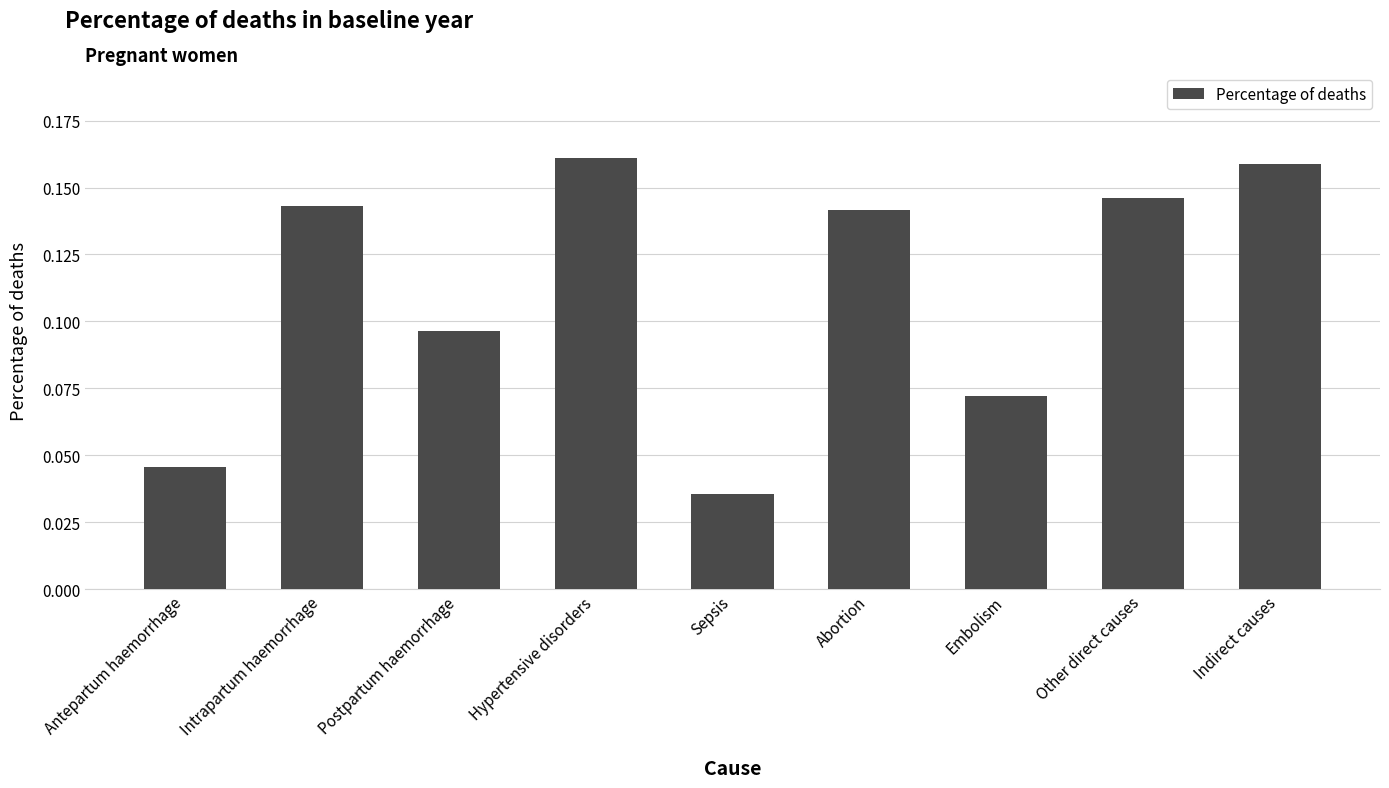

Between Sepsis and Hypertensive disorders, which is larger?

Hypertensive disorders